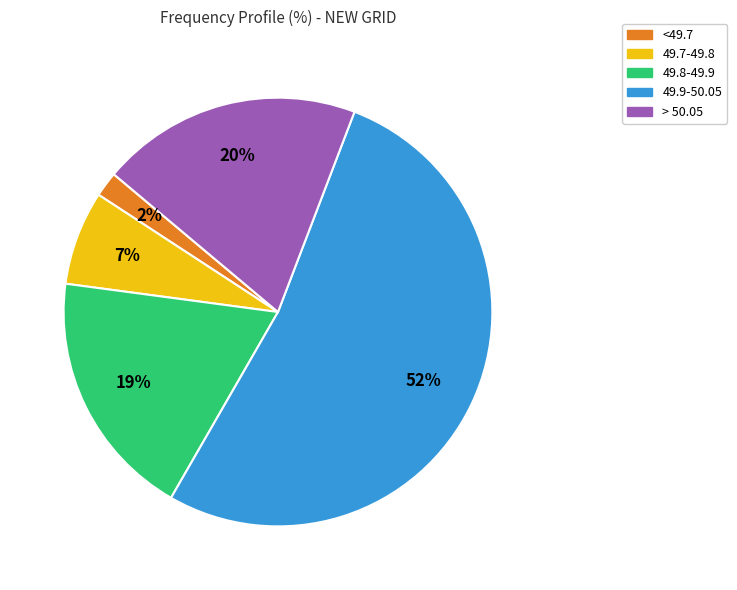

To the nearest percent, what is the average slice percentage?

20%